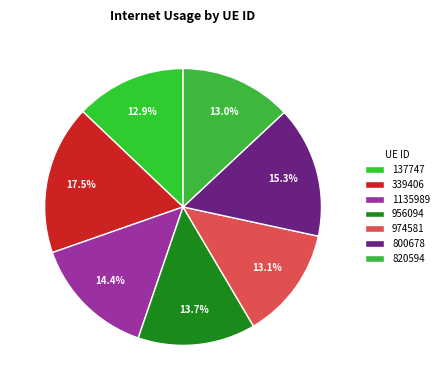

Rank the categories by value from lowest to highest.

137747, 820594, 974581, 956094, 1135989, 800678, 339406